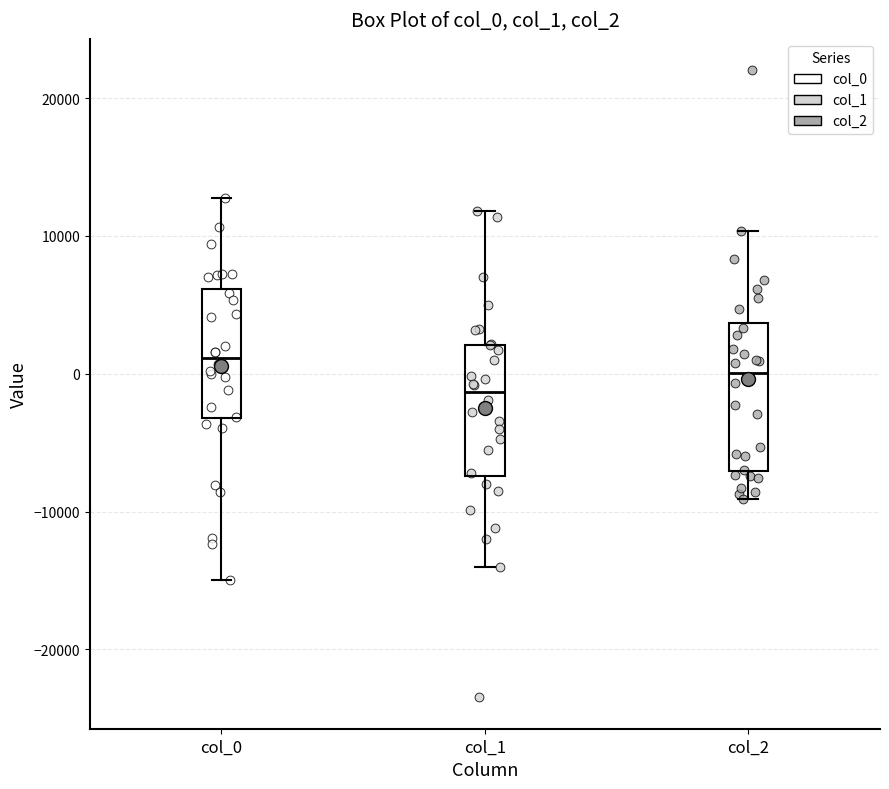

Where is the lower edge of the box for col_2 on the y-axis? The values are not printed on the chart, so give them approximately, as read against the axis.

-7000